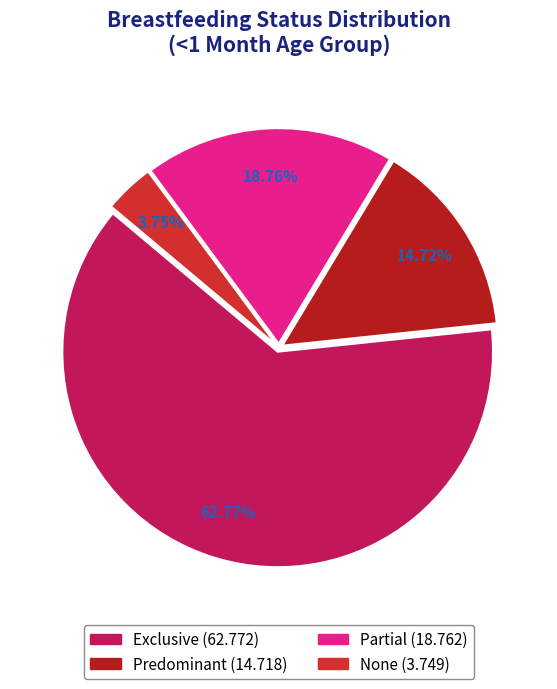

To the nearest percent, what is the combined percentage of Exclusive and Predominant?

77%